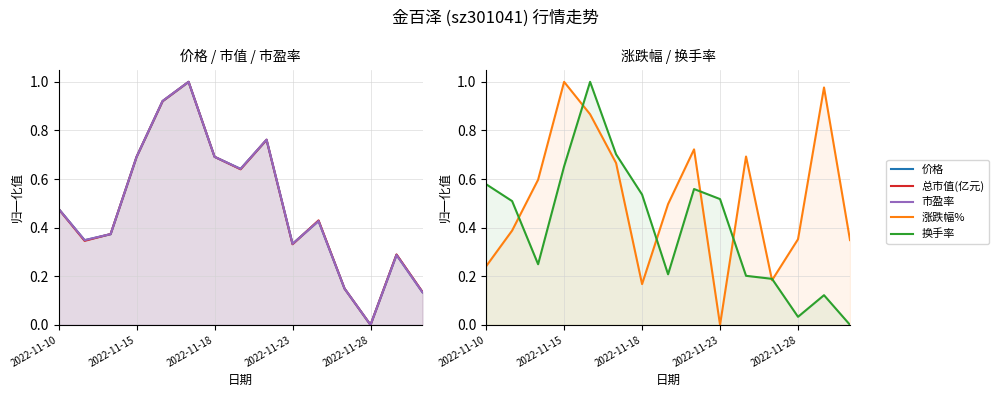

Which series ends up on top after the final intersection of 换手率 and 价格?

价格